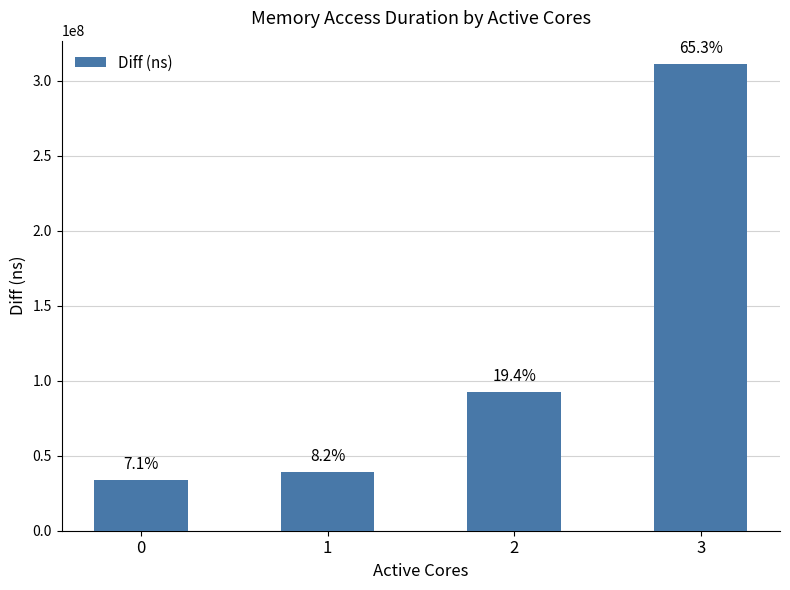

The chart shows a value of 16487751 at 1. True or false?

False